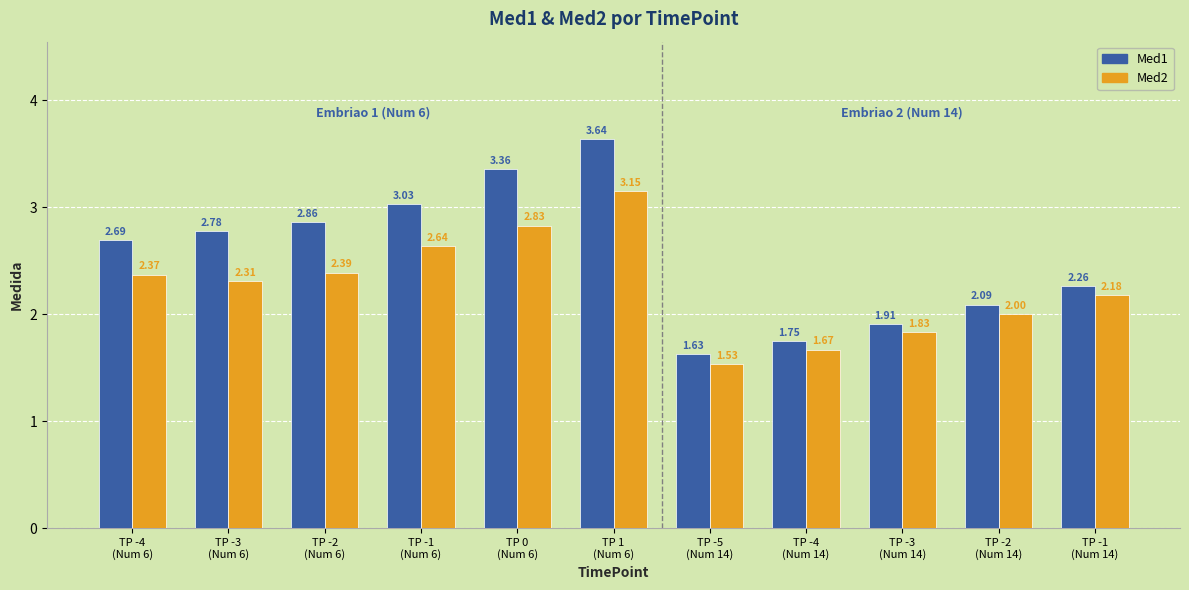

At how many categories does at least one series exceed 3?

3